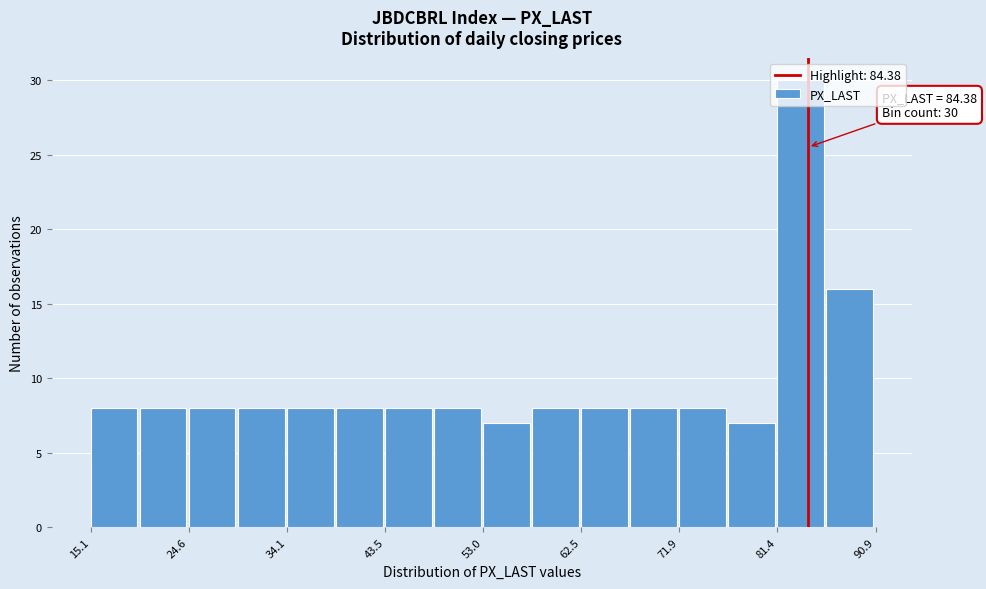

Over which range of the x-axis is the bar tallest?

81 to 86